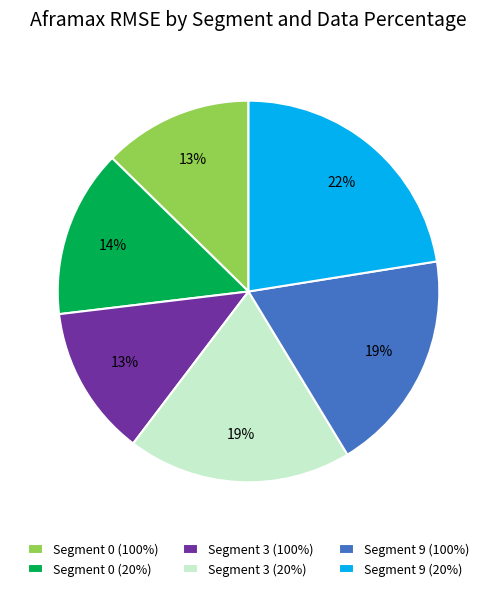

Combined, do Segment 9 (20%) and Segment 3 (100%) account for over 50%?

No